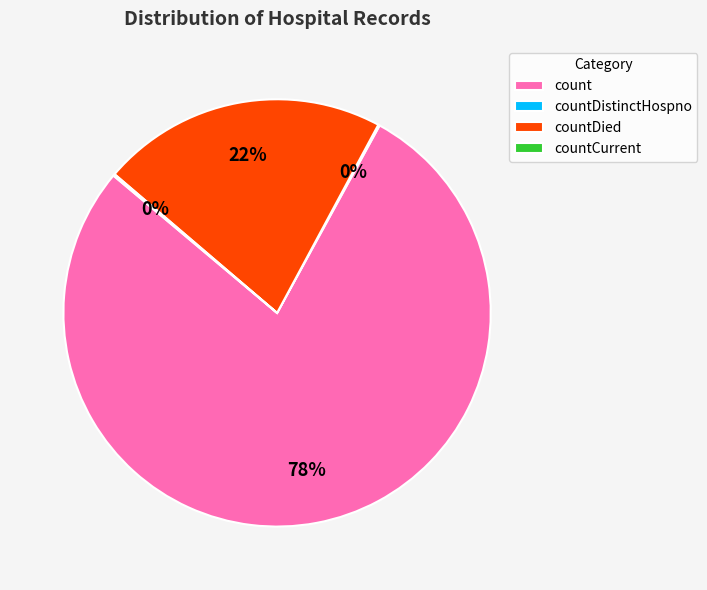

Which category has the biggest portion of the pie?

count